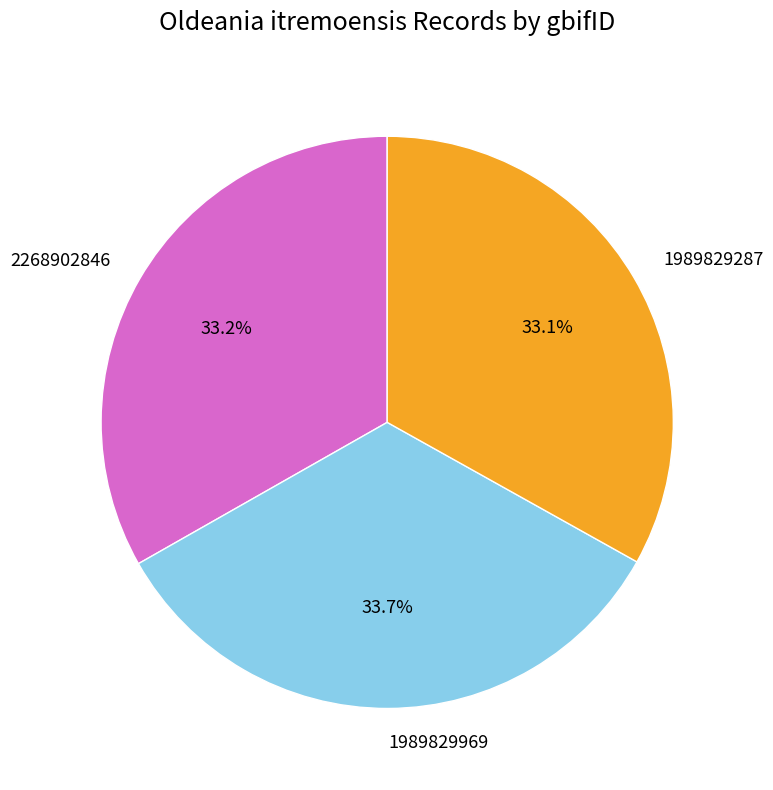

Is it true that 1989829287 is 43% of the pie?

False